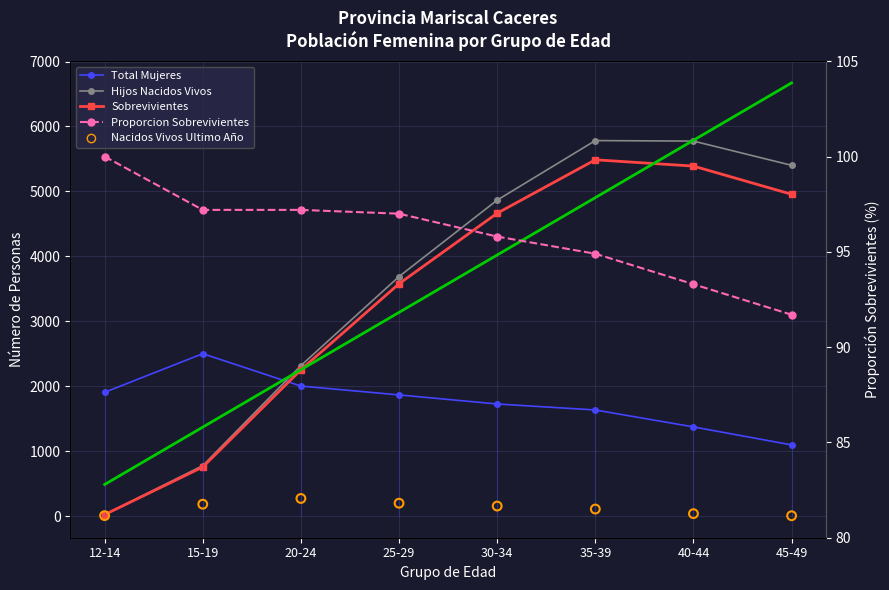

Which series reaches the maximum Y coordinate?

Long-Term Trend